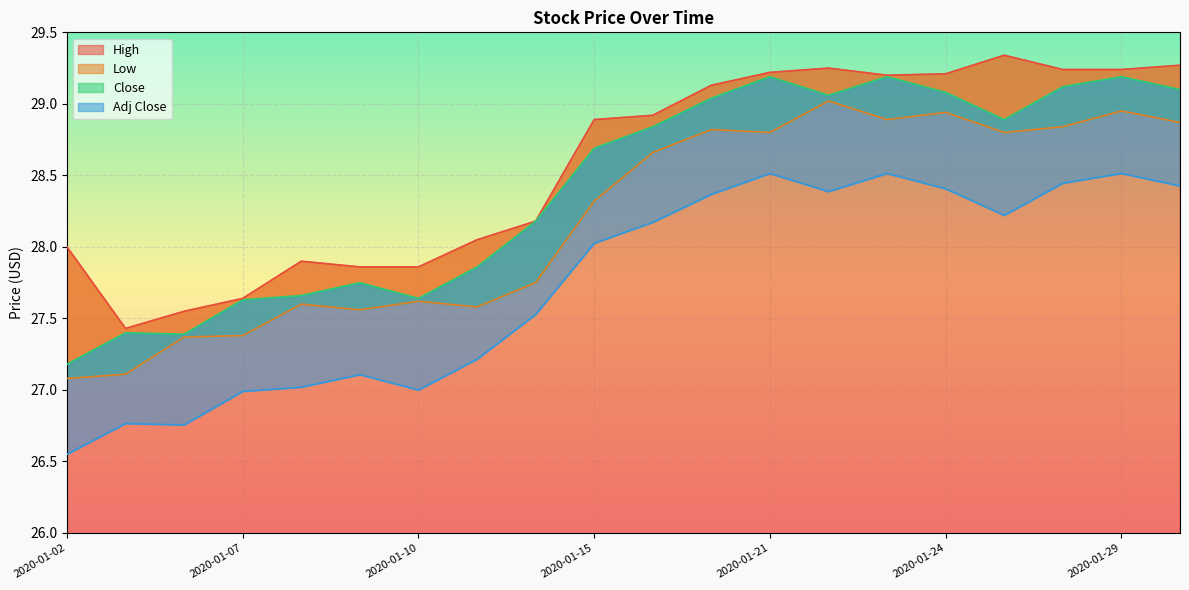

How many data points does each series have?

20